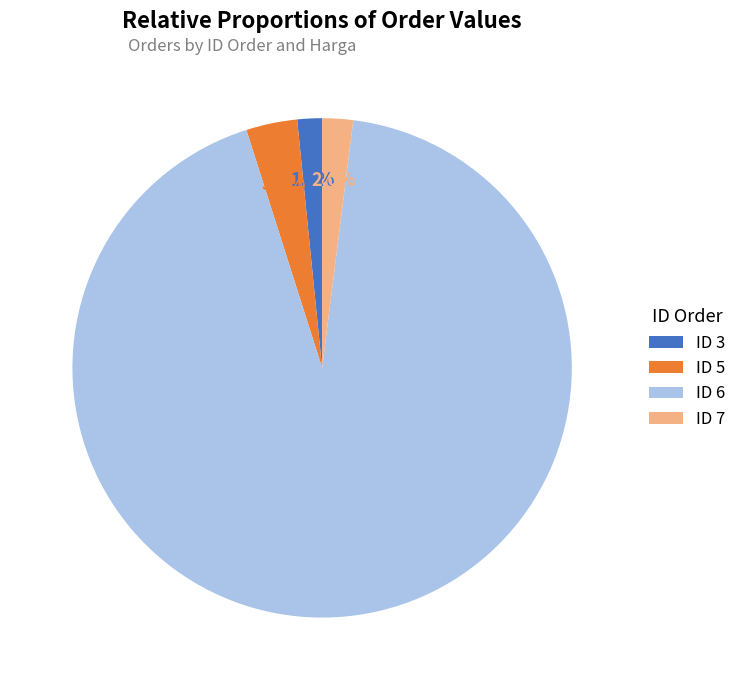

What is the total percentage of ID 3 and ID 5?

4.9%